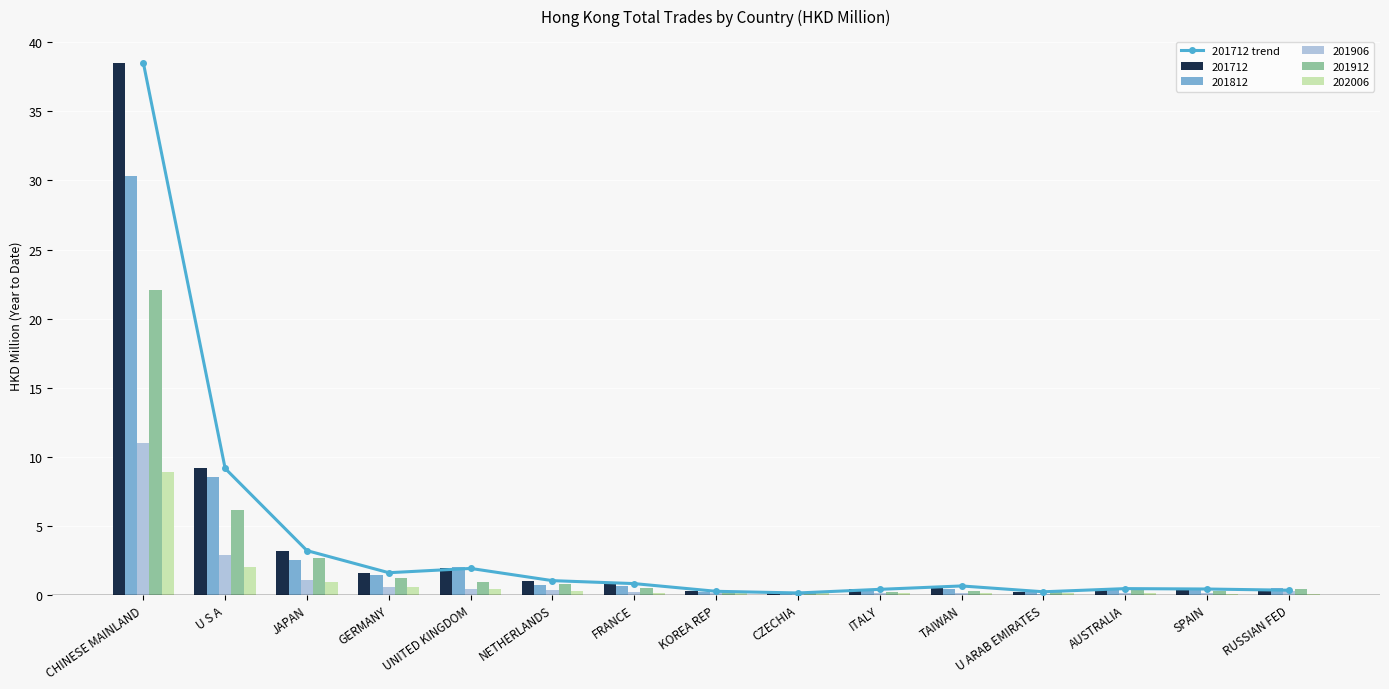

What is the difference between the values at U ARAB EMIRATES and UNITED KINGDOM?

1.7